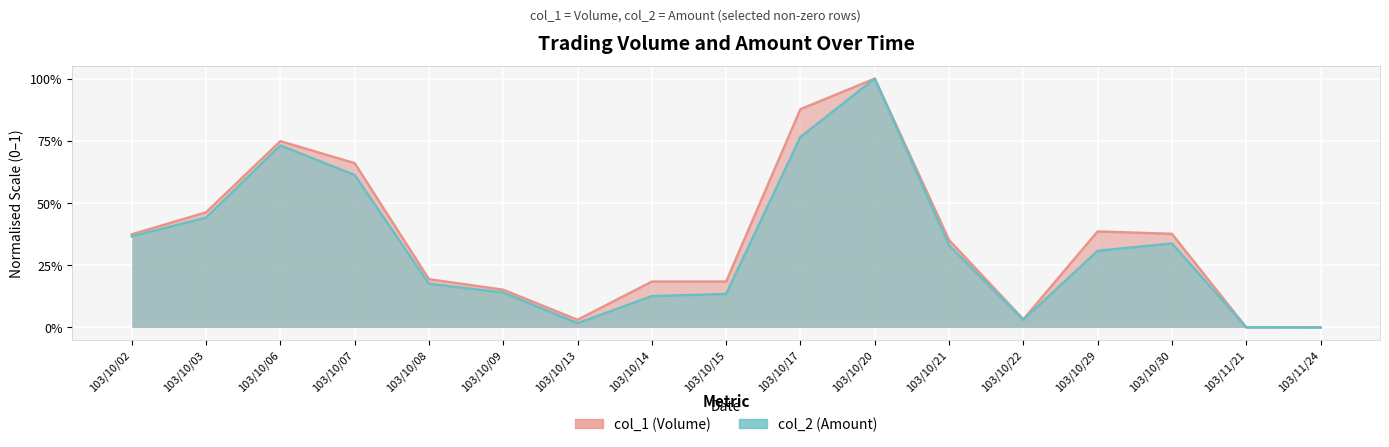

Is the value of col_2 (Amount) at 103/10/08 greater than the value of col_1 (Volume) at 103/10/17?

No